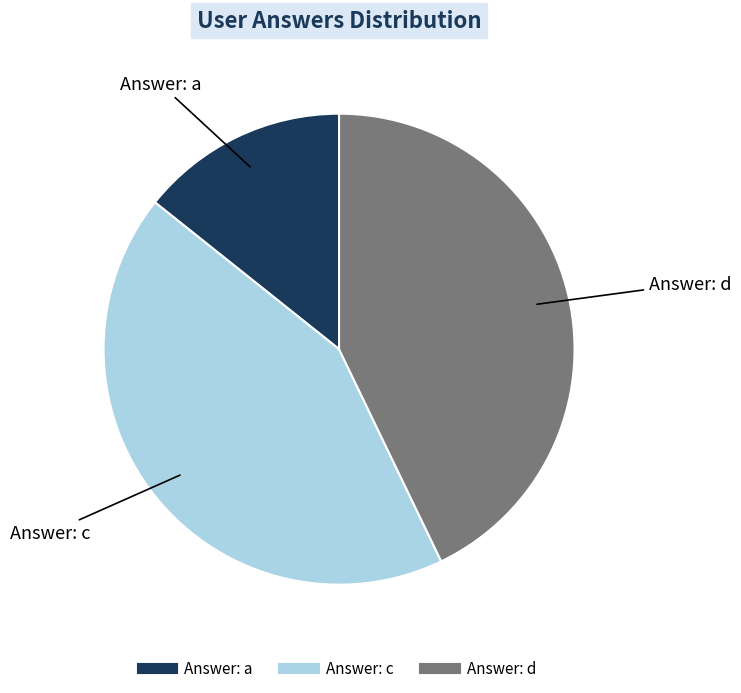

Is there a majority slice in this chart?

No